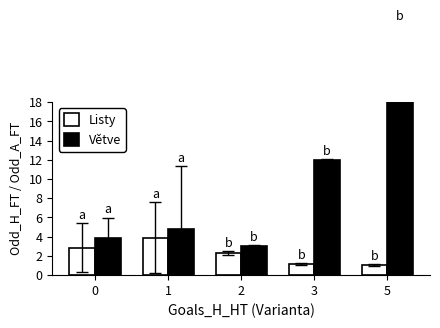

Which series has the widest spread of values?

Větve